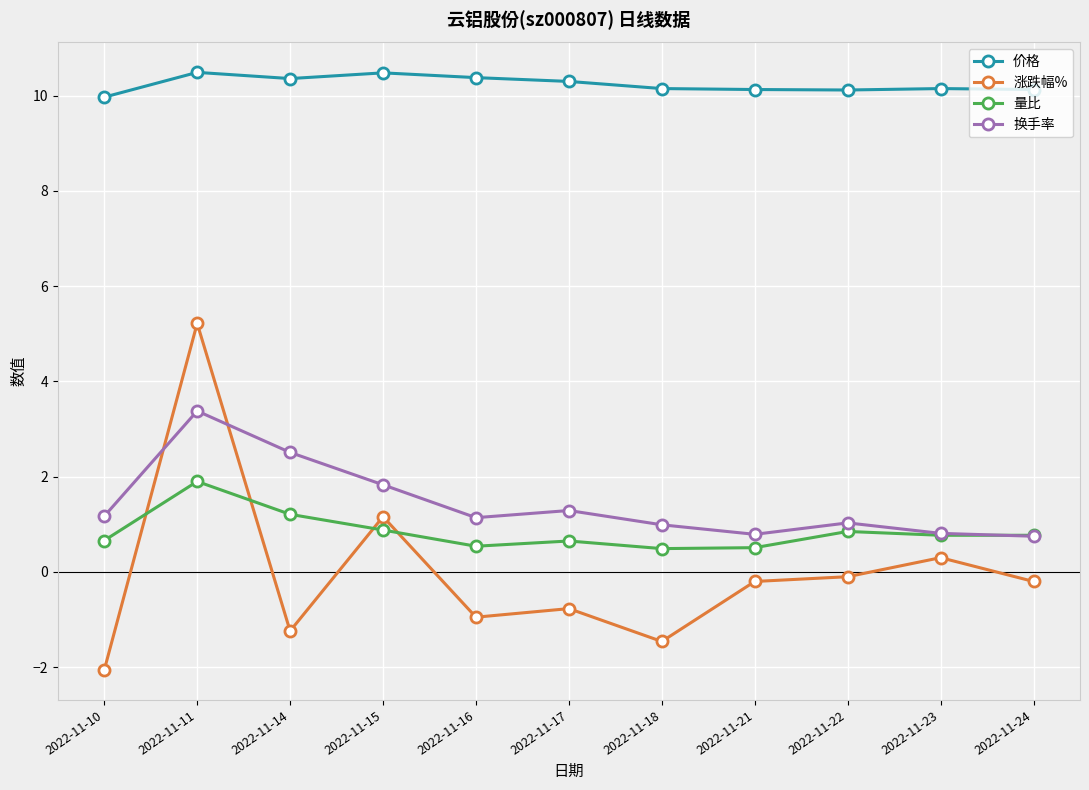

Which category has the highest value in the 量比 series?

2022-11-11